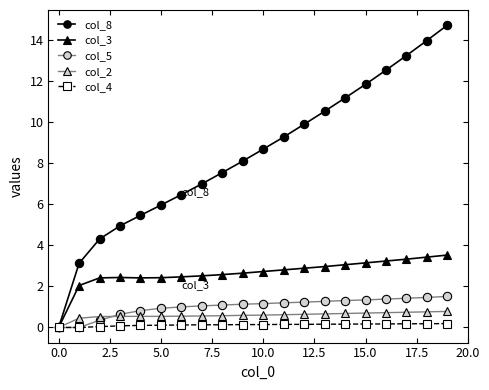

What is the highest value of the col_2 series?

0.8